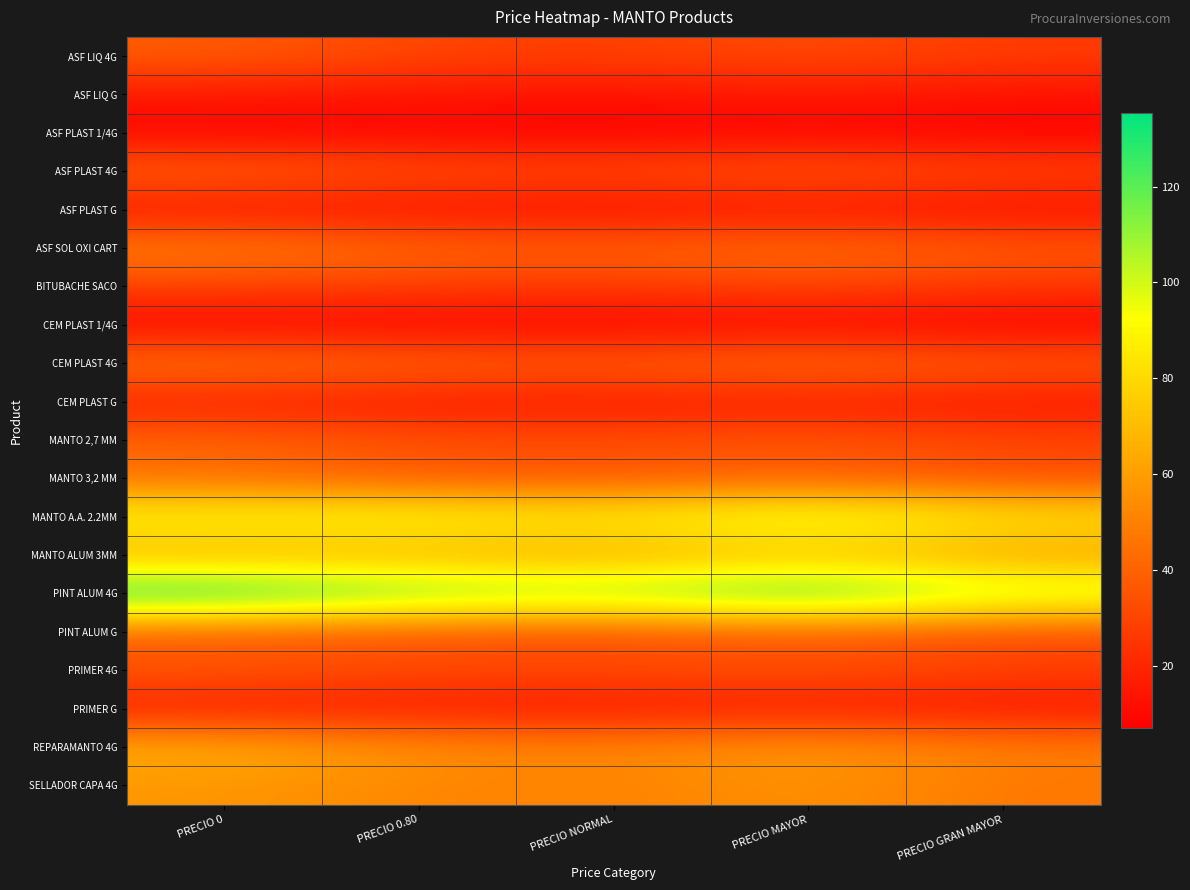

Which series has the largest total across all categories?

PINT ALUM 4G